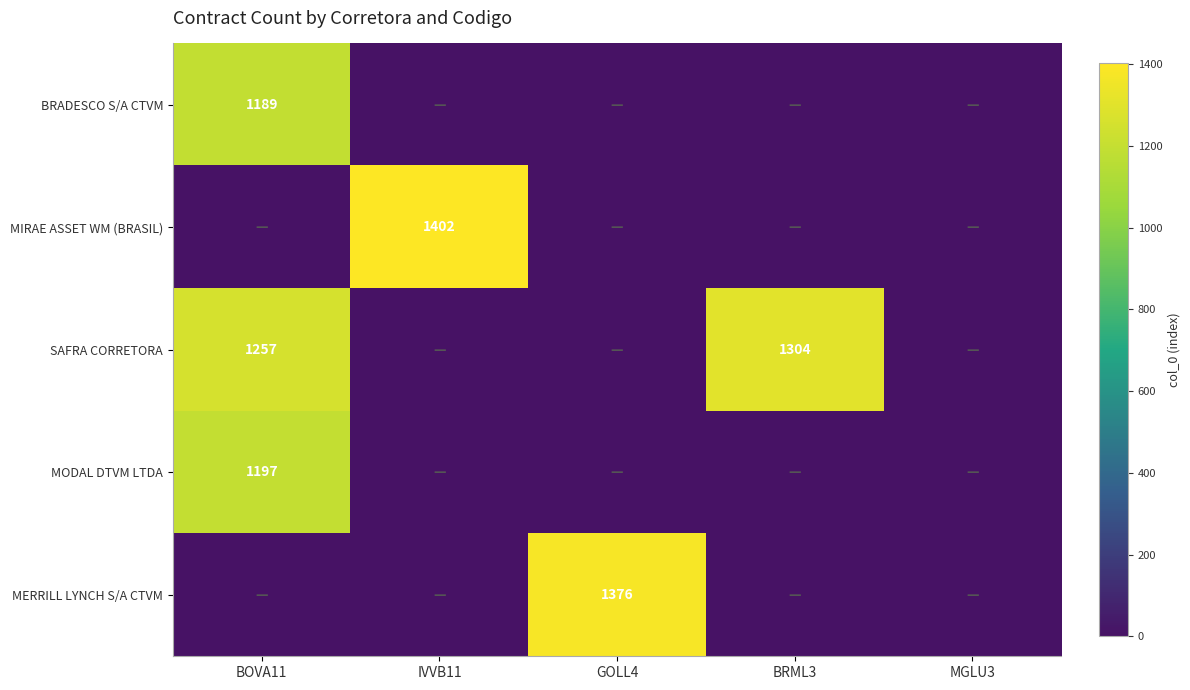

Is it true that MERRILL LYNCH S/A CTVM equals 1376 at GOLL4?

True